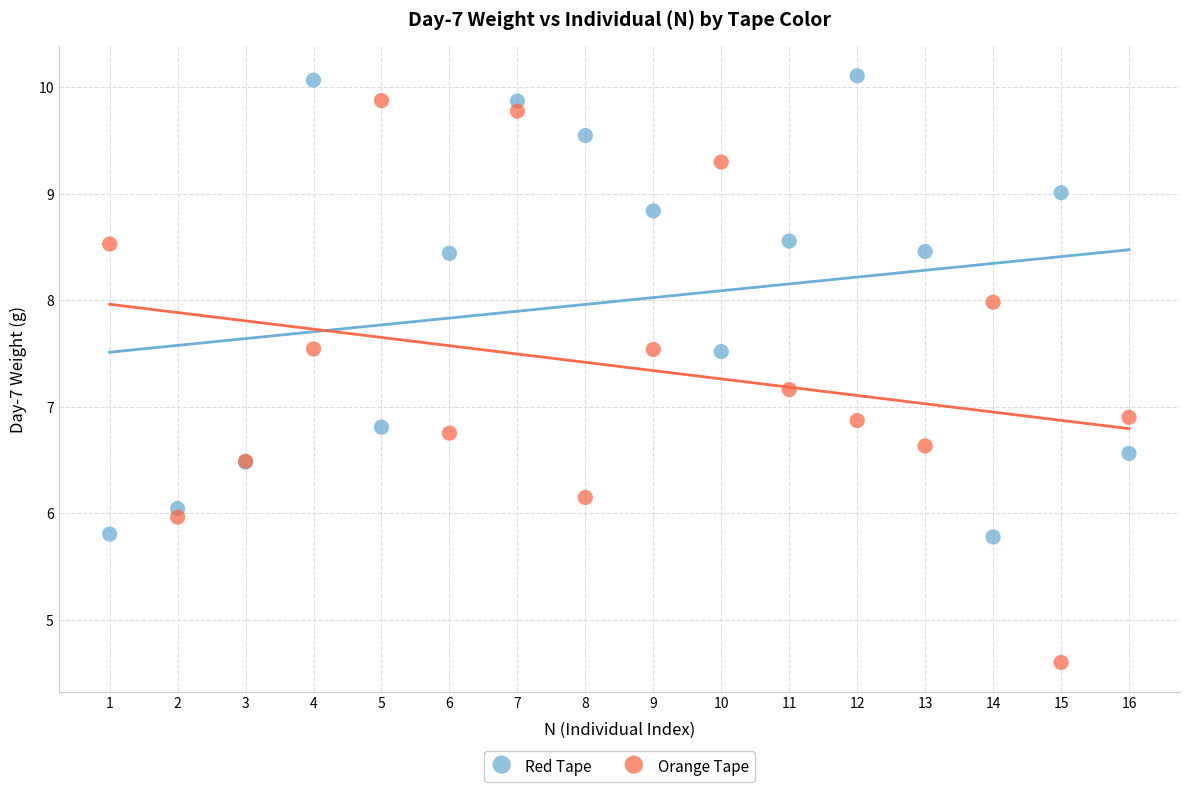

What is the X range (max minus min) for the scatter plot?

15.0